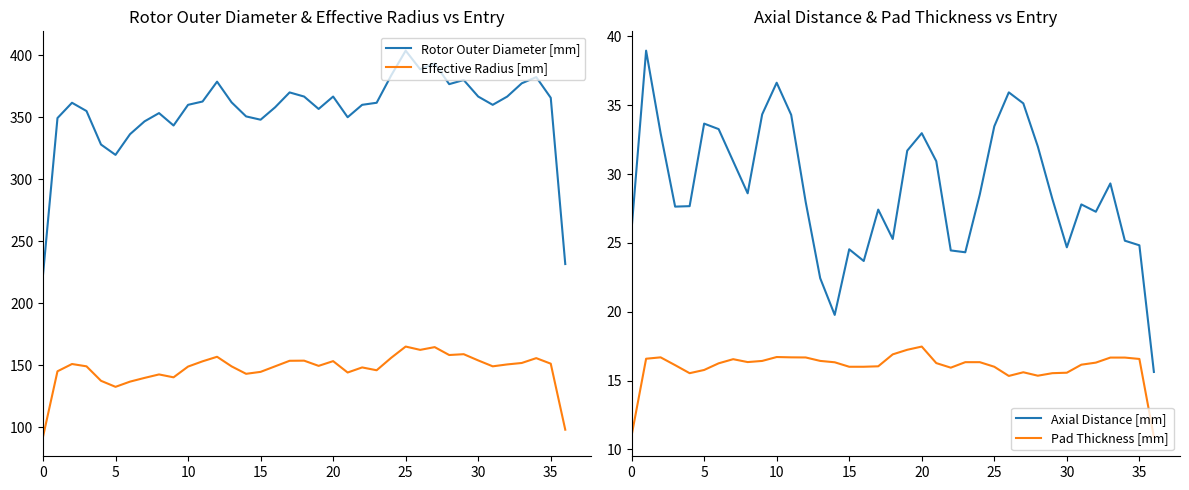

Does the chart display data point markers on the line(s)?

No